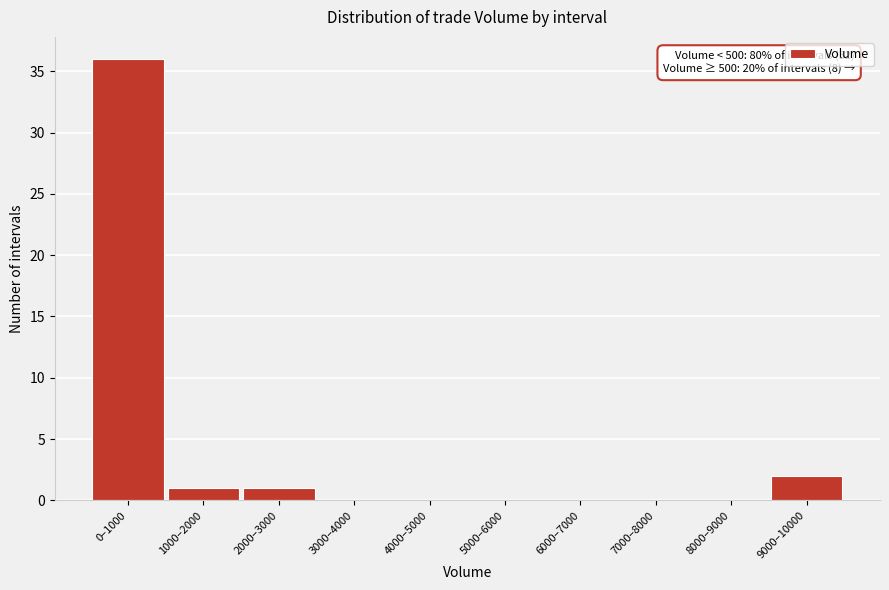

Reading left to right, transcribe all the data shown in this chart.

0–1000=36	1000–2000=1	2000–3000=1	3000–4000=0	4000–5000=0	5000–6000=0	6000–7000=0	7000–8000=0	8000–9000=0	9000–10000=2